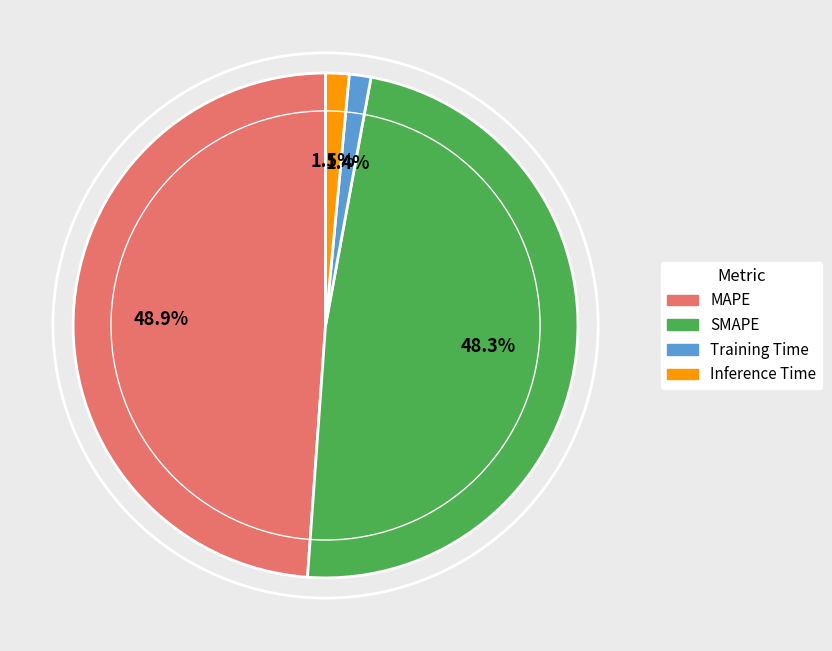

Count the number of slices in the pie.

4